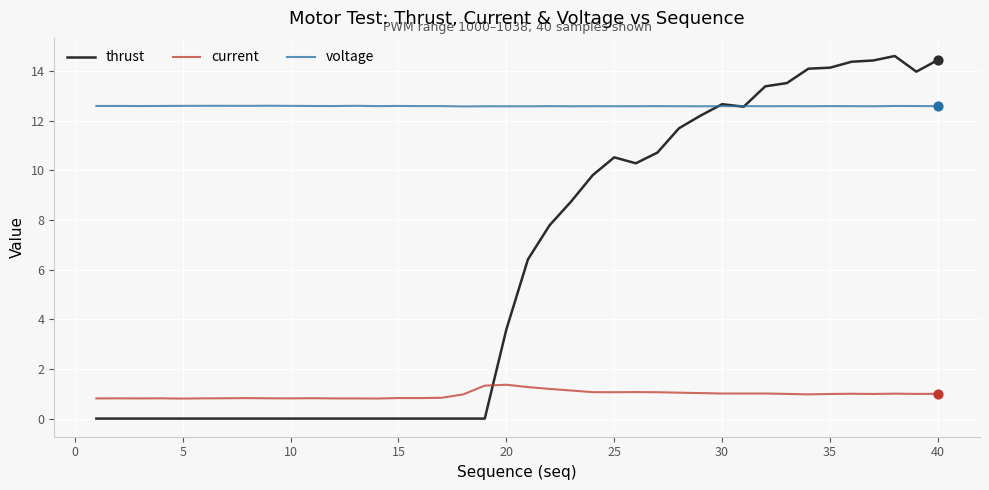

What are all the series names shown in the legend?

thrust, current, voltage